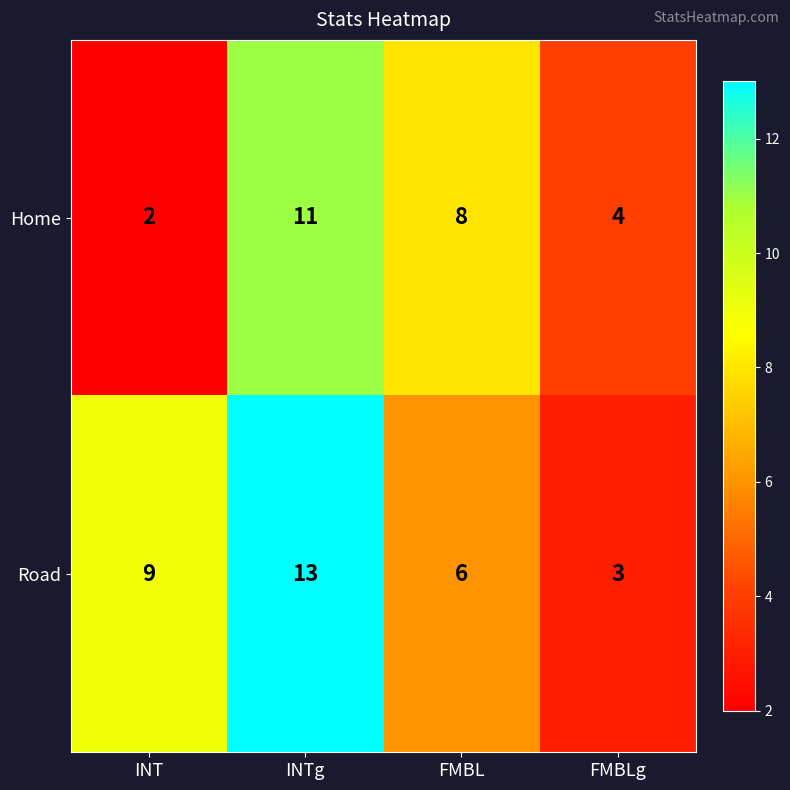

Read the Road value at FMBL, to the nearest 5.

5